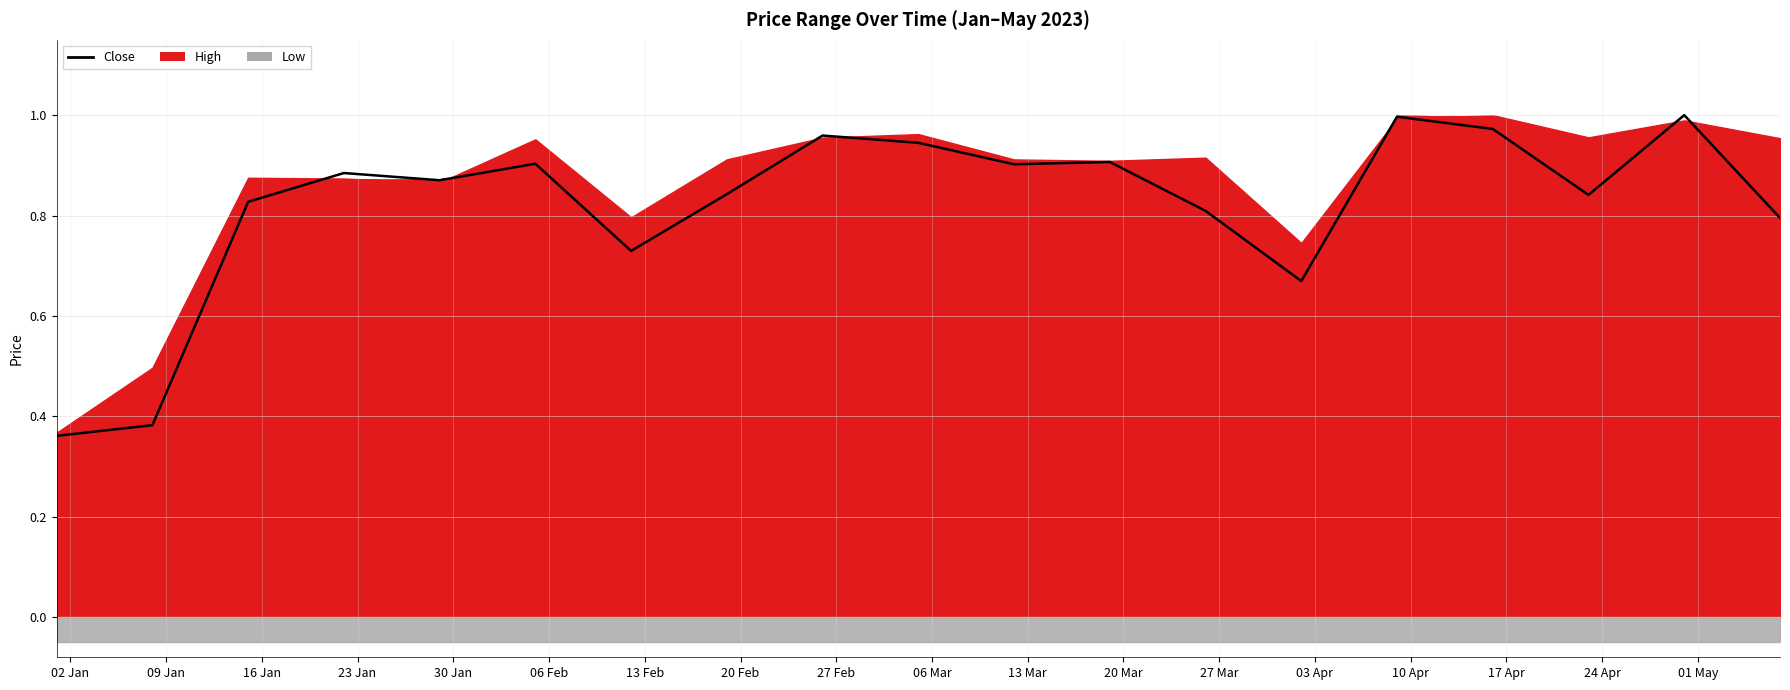

How many lines are shown in the chart?

1